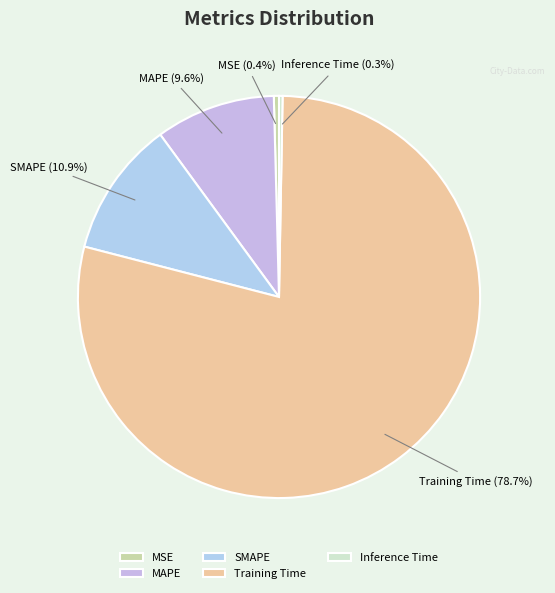

To the nearest percent, what is the difference between the Training Time and SMAPE slice percentages?

68%